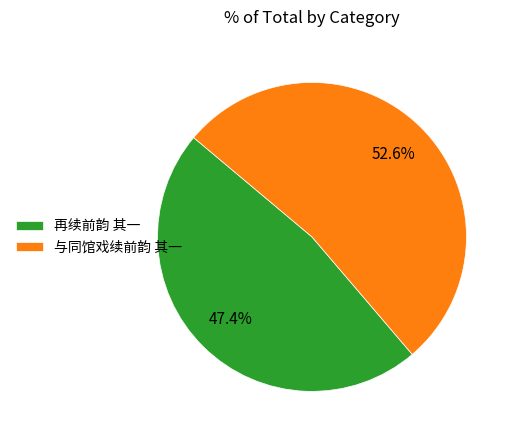

What portion of the pie excludes 与同馆戏续前韵 其一?

47.4%